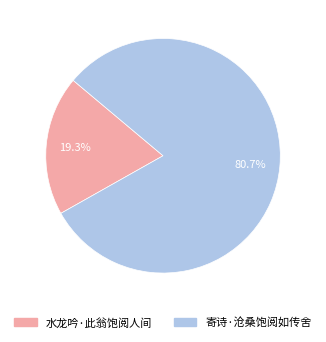

What is the majority slice?

寄诗·沧桑饱阅如传舍